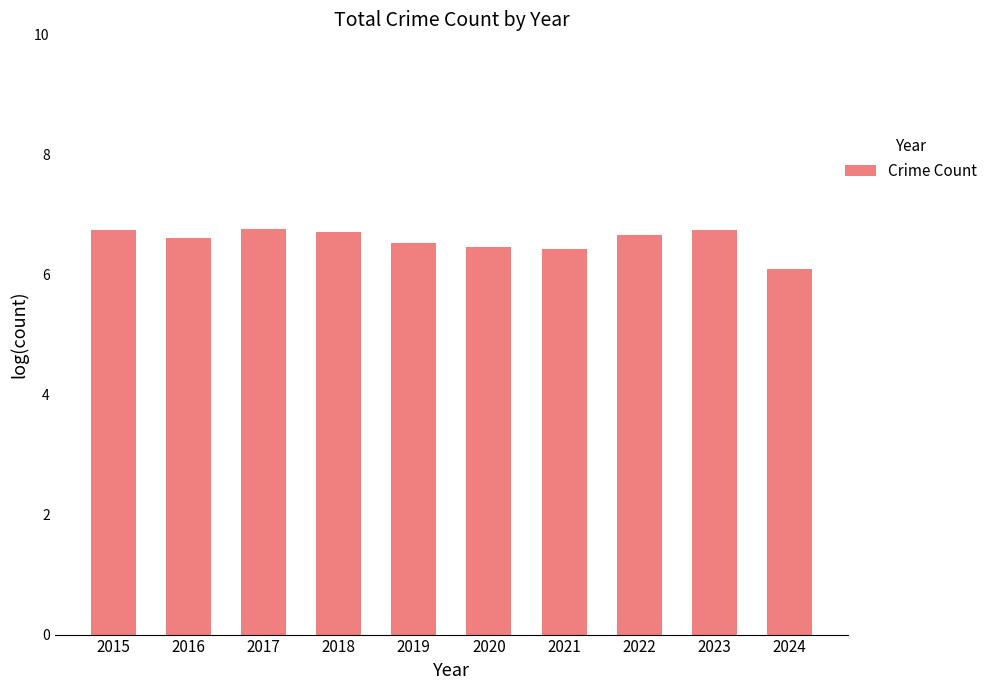

Which category has the lowest value across all series?

2024